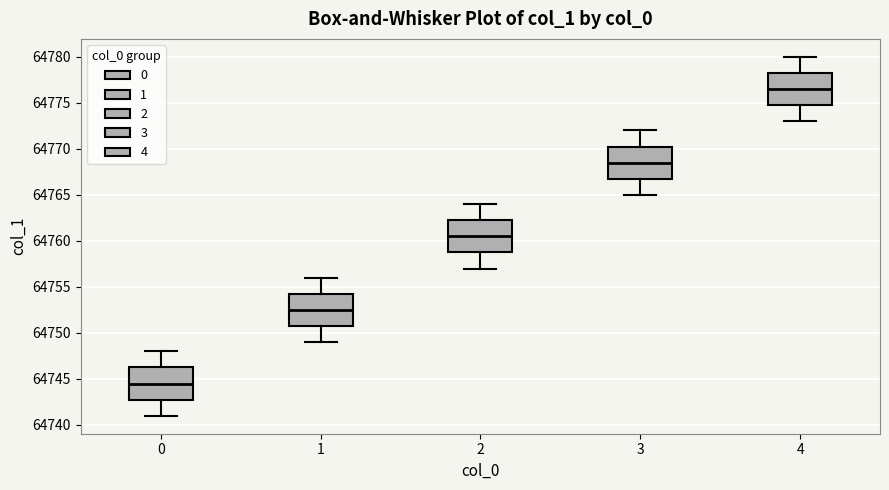

Where does the upper whisker of the box at x = 4 end on the y-axis? The values are not printed on the chart, so give them approximately, as read against the axis.

64780.0